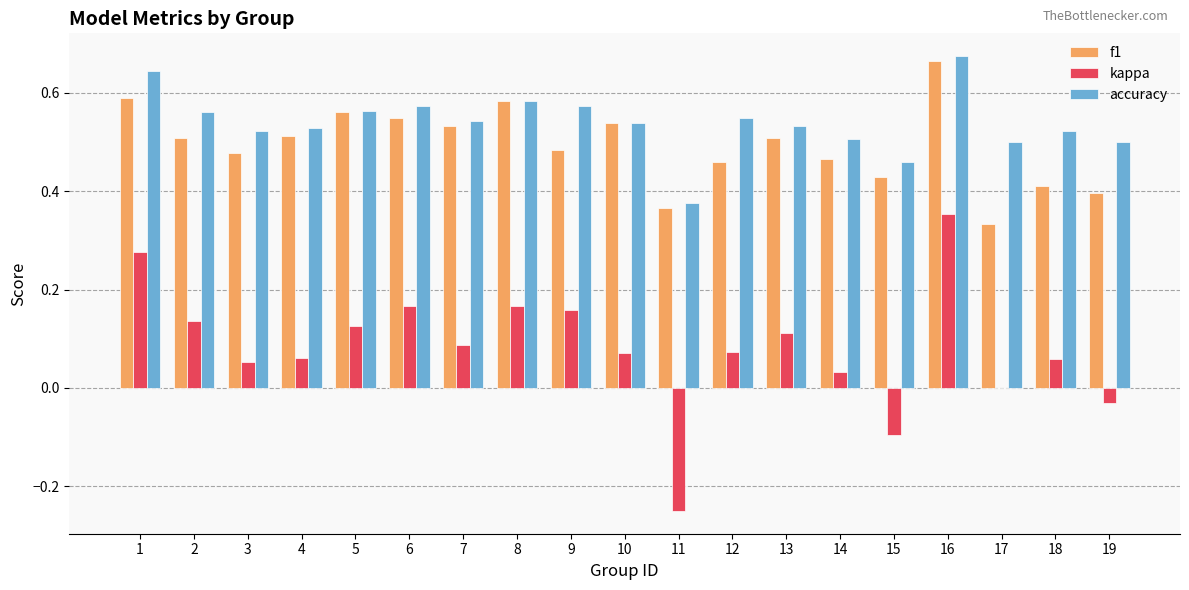

At which label does kappa first exceed 0?

1